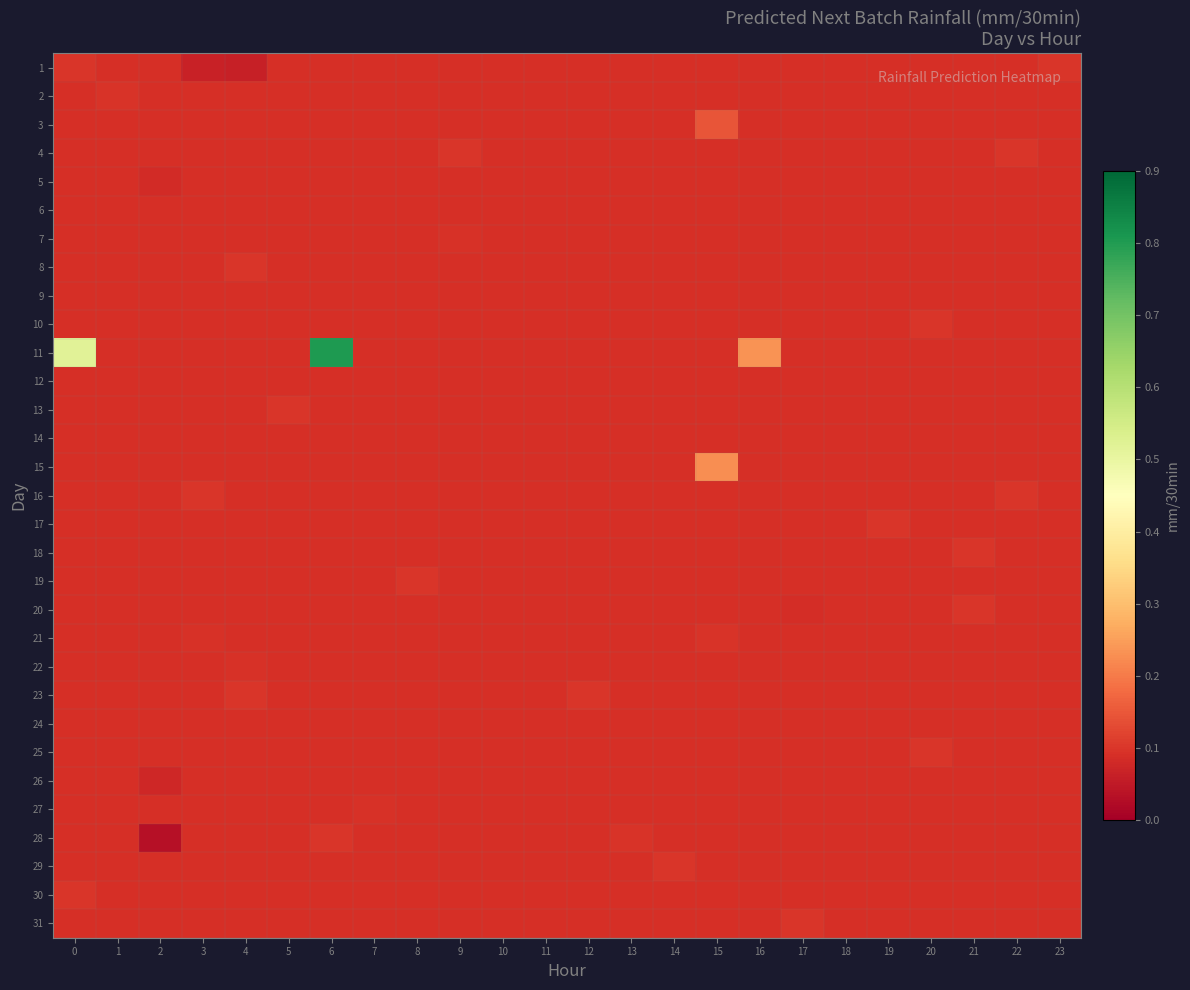

At which category is the sum across all series the highest?

6